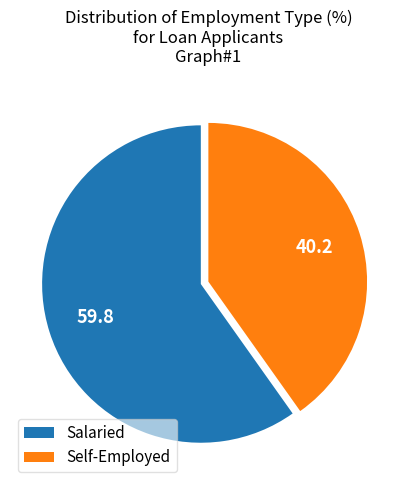

Which has a higher value, Salaried or Self-Employed?

Salaried